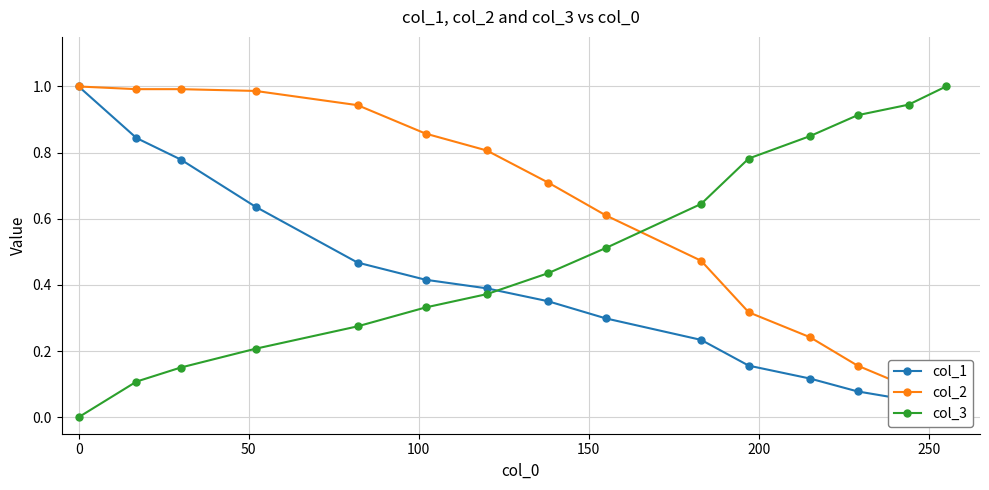

True or false: col_3 and col_2 intersect in this chart.

True